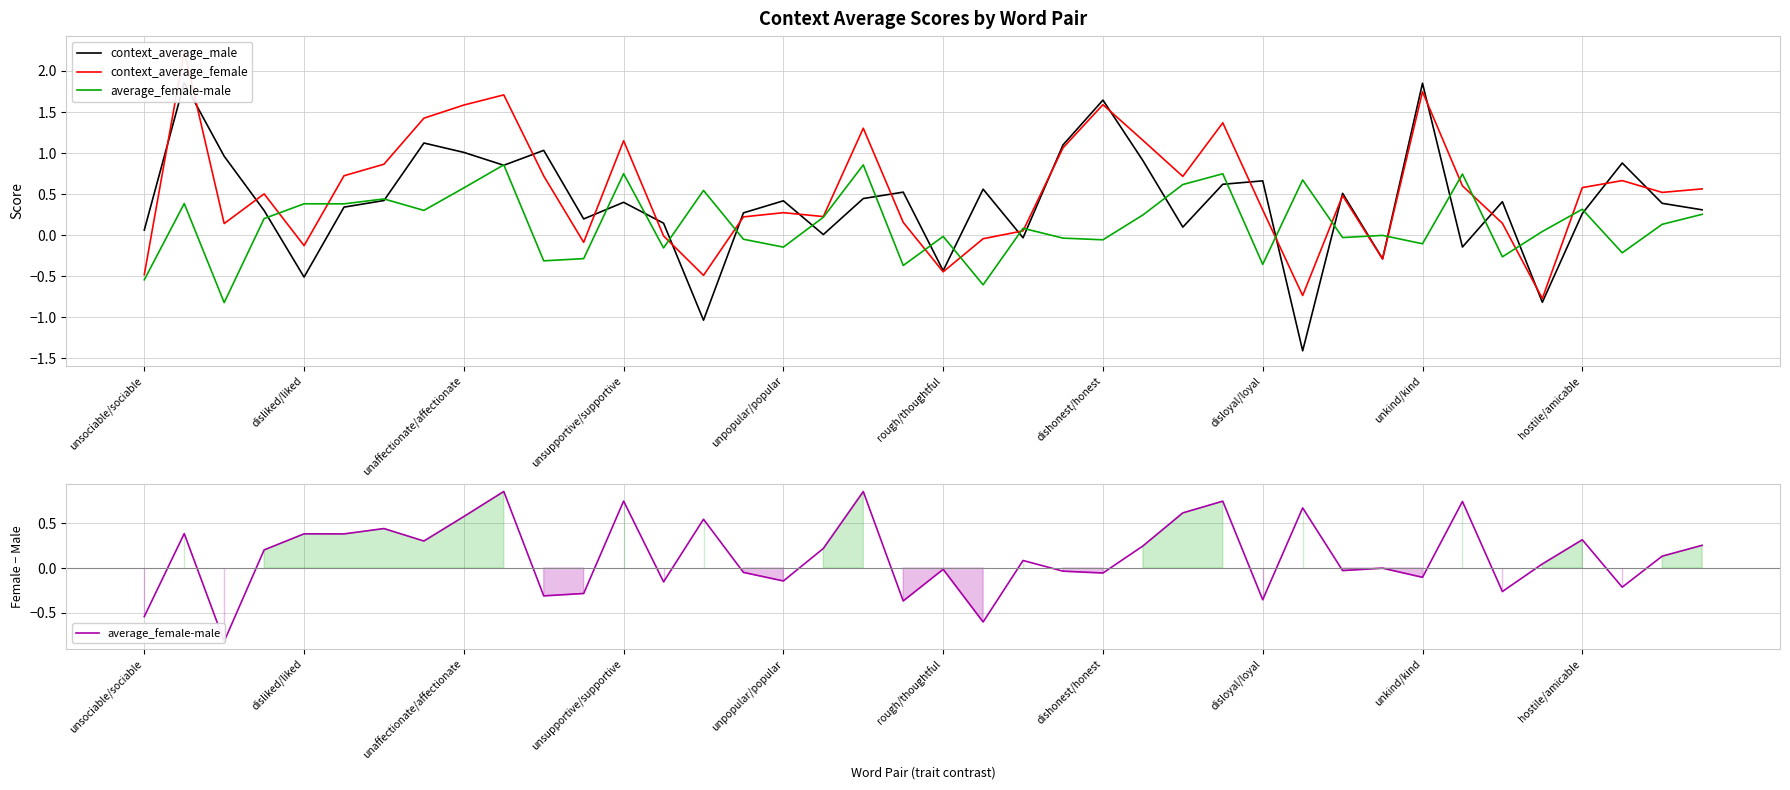

At how many categories does at least one series exceed 1?

12